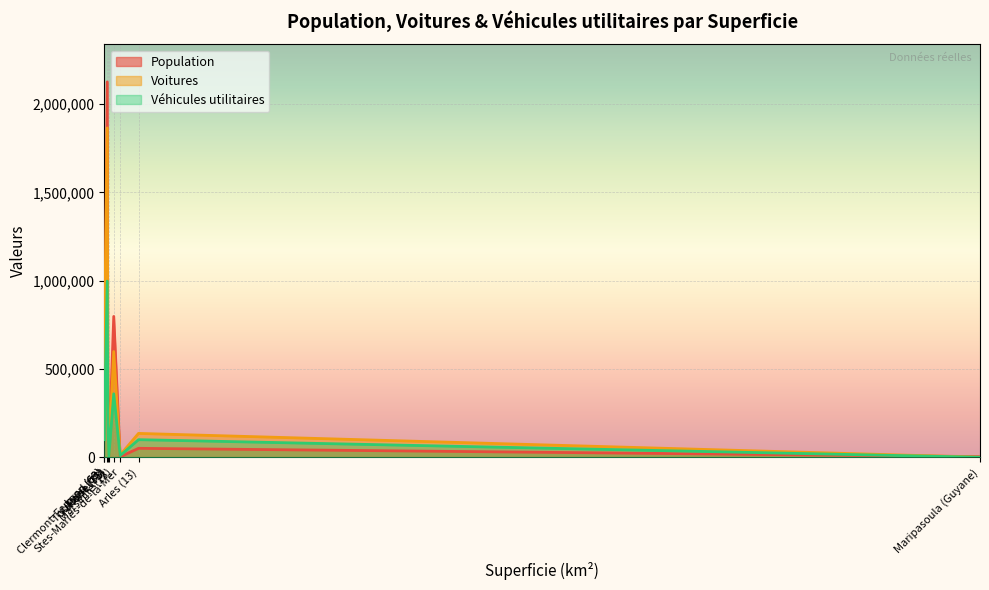

Does the chart display data point markers on the line(s)?

No